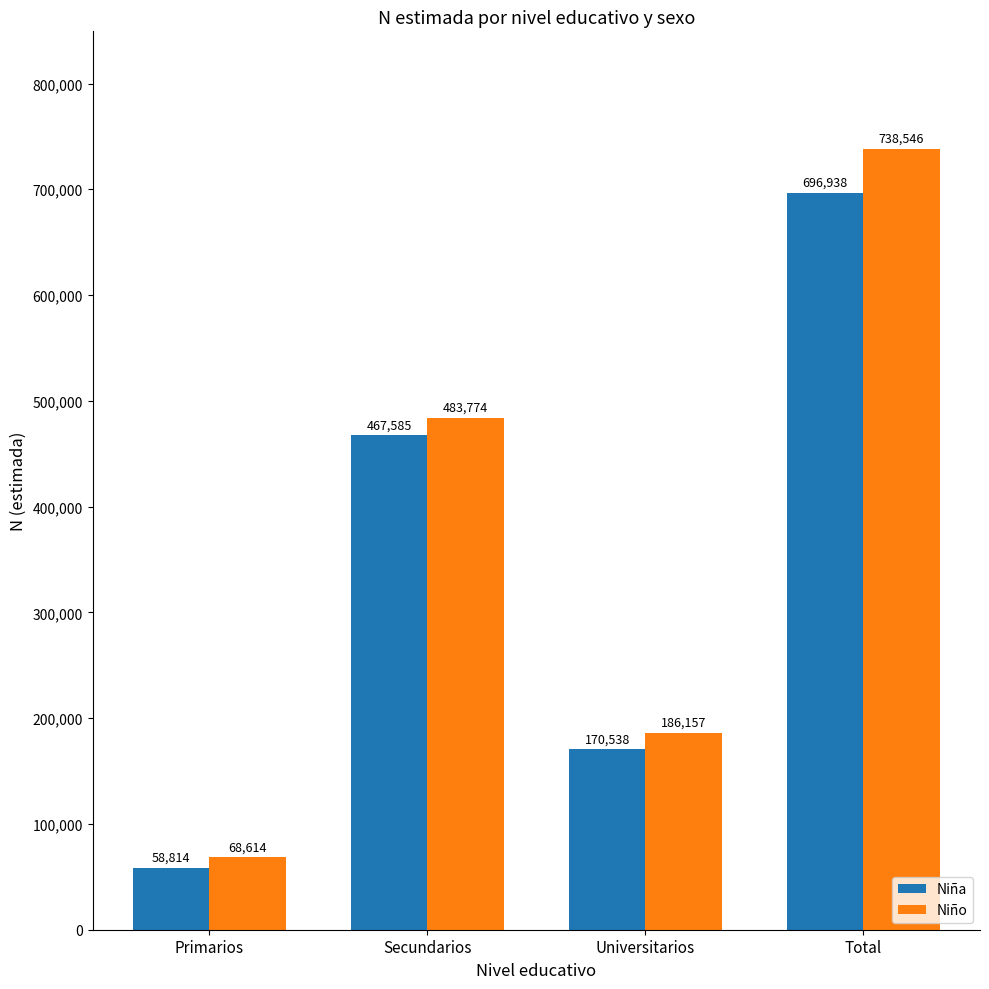

What is the label of the 1st bar from the right?

Total